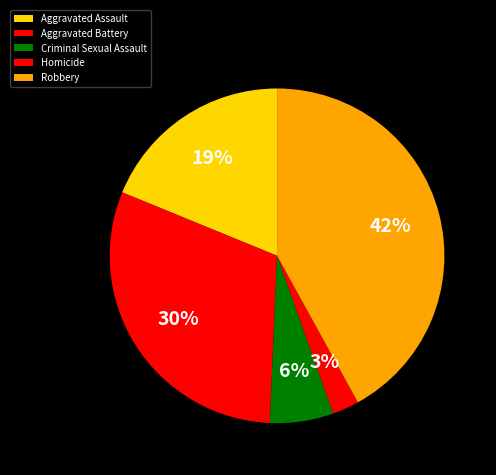

What is the ratio of the value at Criminal Sexual Assault to the value at Robbery?

0.1